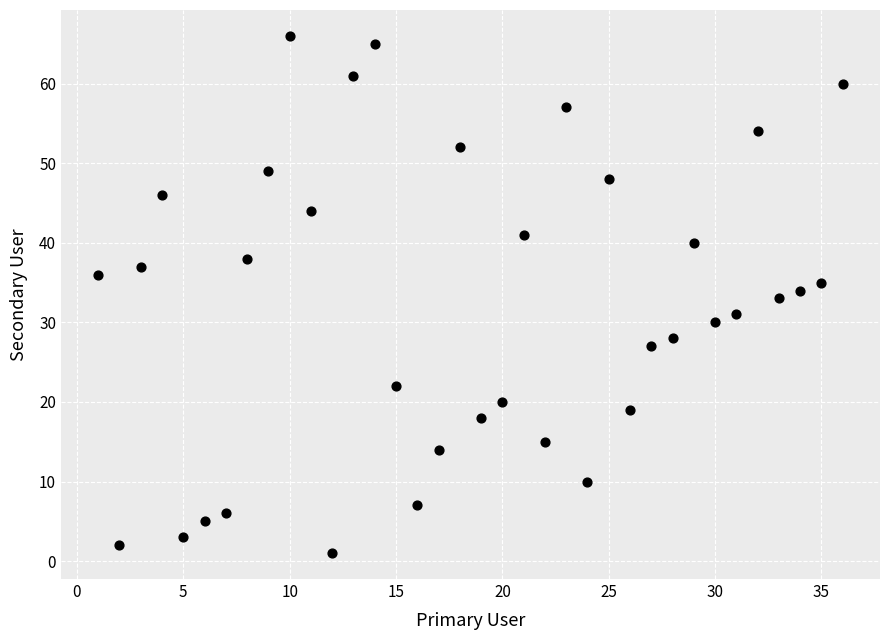

What is the range of X values (max minus min)?

35